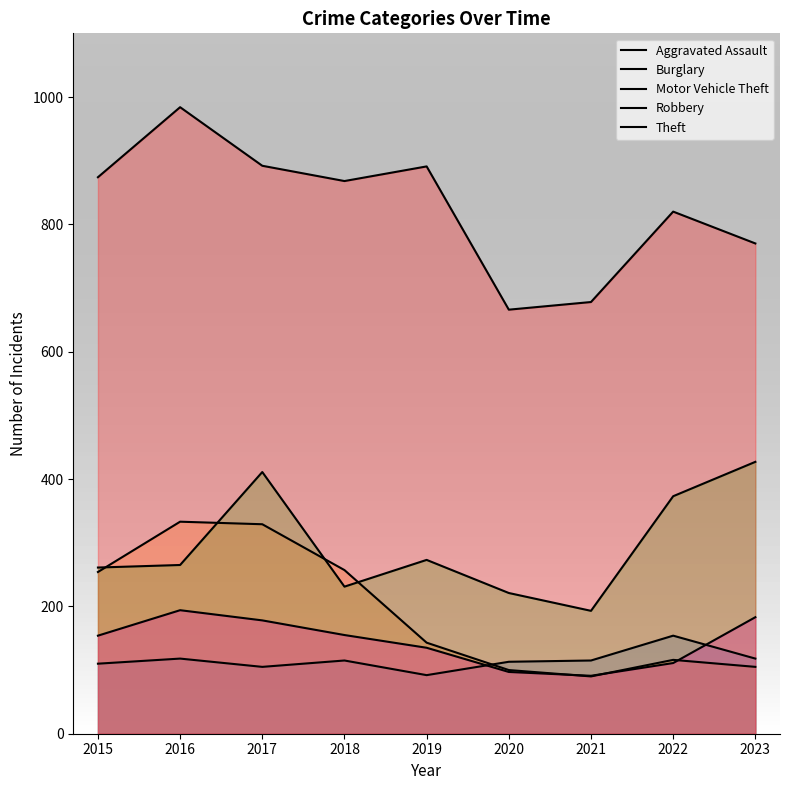

How many values in the Burglary series are below 143?

4